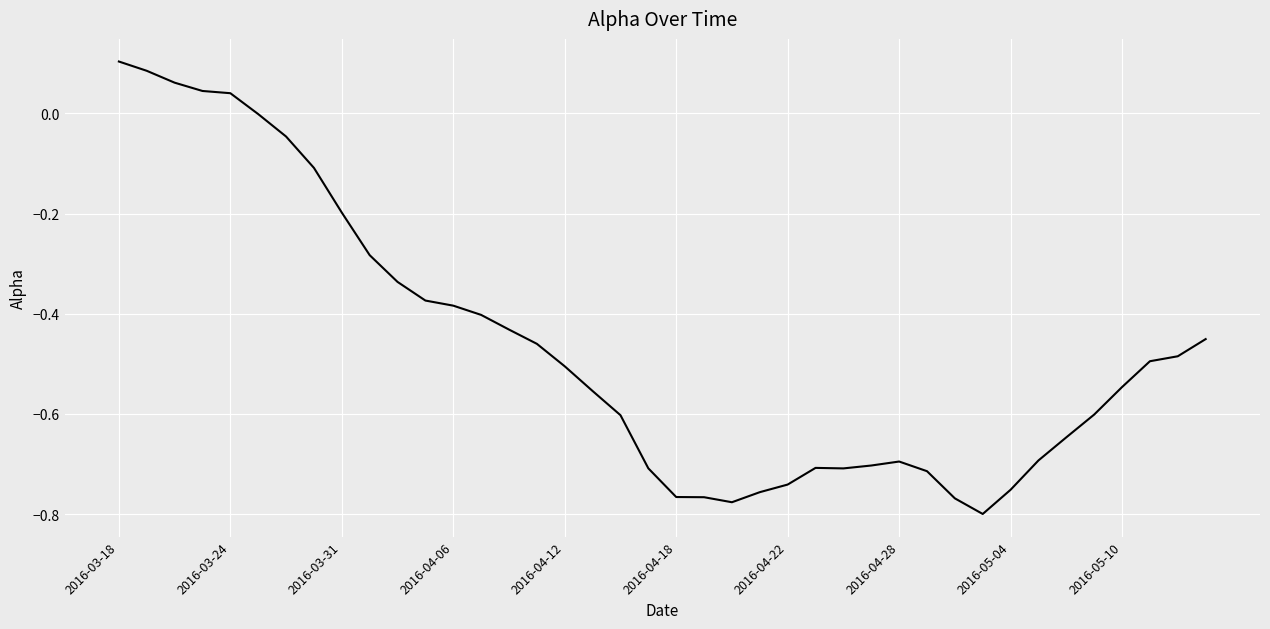

Does the chart display data point markers on the line(s)?

No